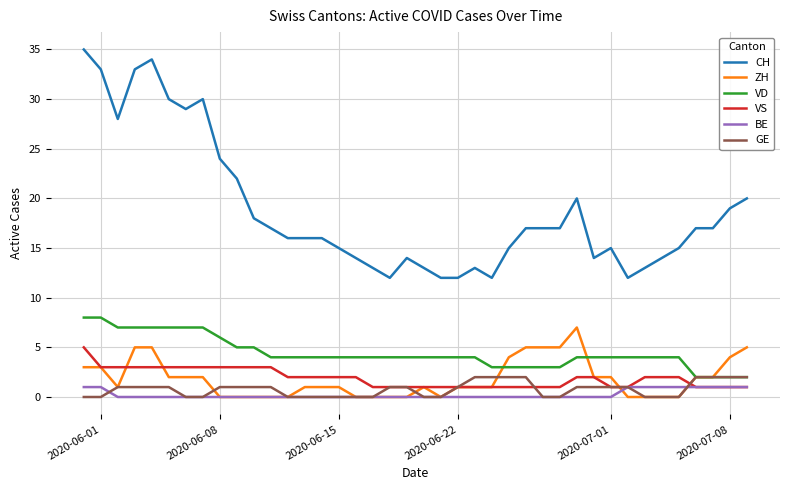

Which series has the largest total across all categories?

CH